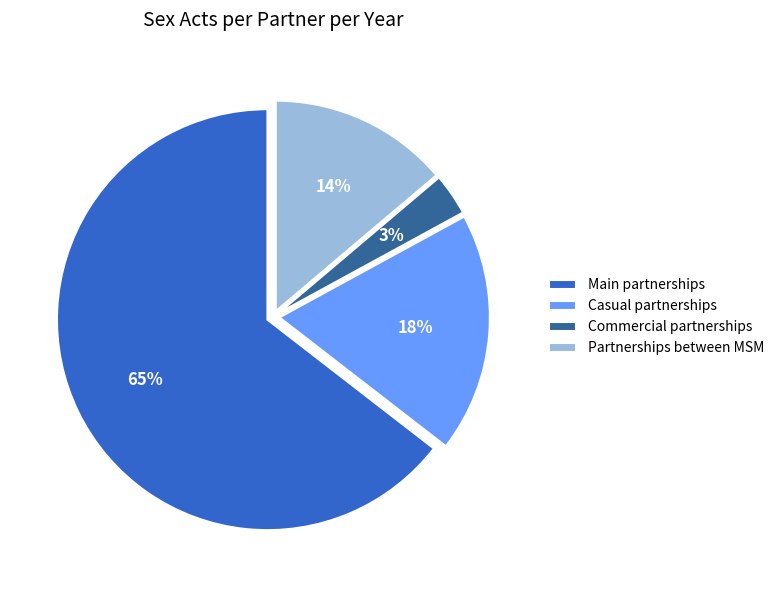

True or false: Partnerships between MSM accounts for 14% of the total.

True